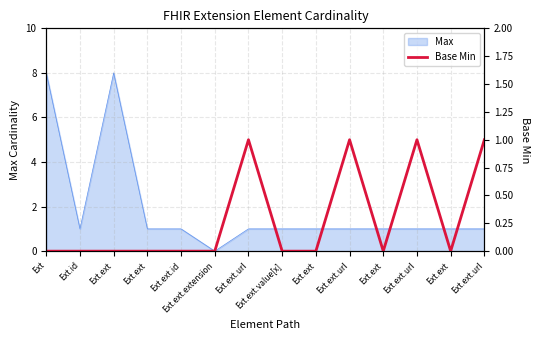

What is the difference between the maximum and minimum values?

1